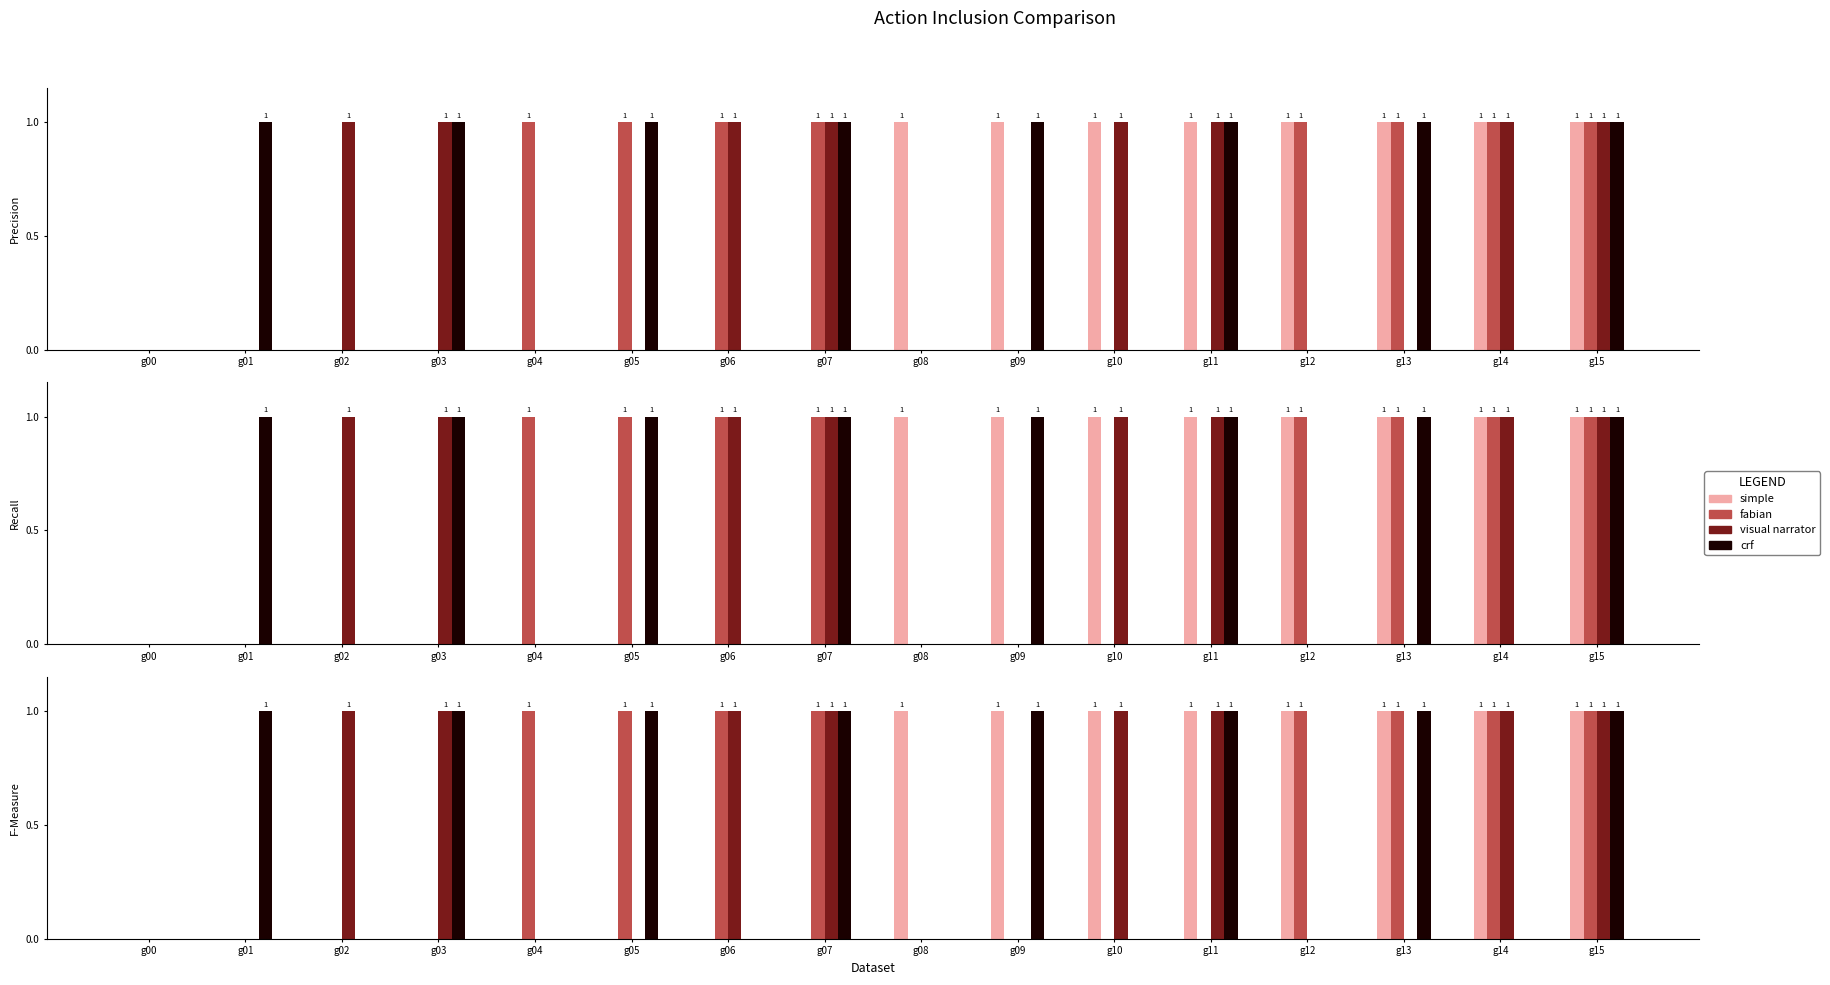

Count the number of data series in this chart.

4